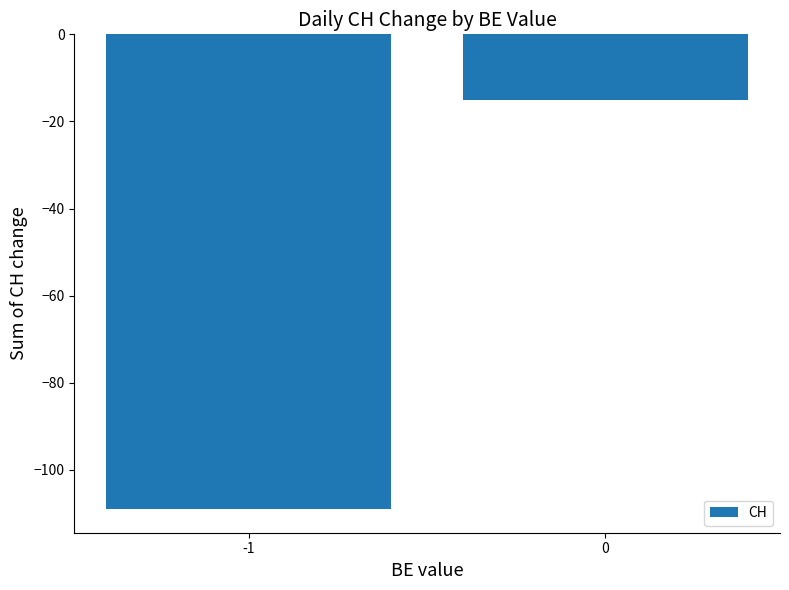

What is the value of the 1st bar from the left?

-109